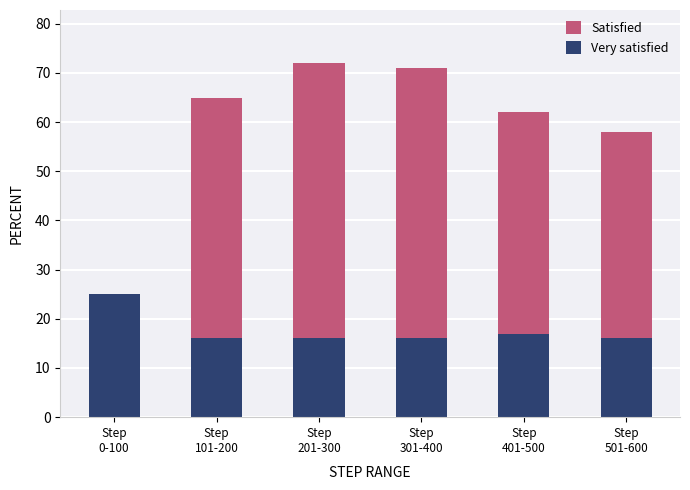

What is the value of the Satisfied bar at the 3rd from the left?

72